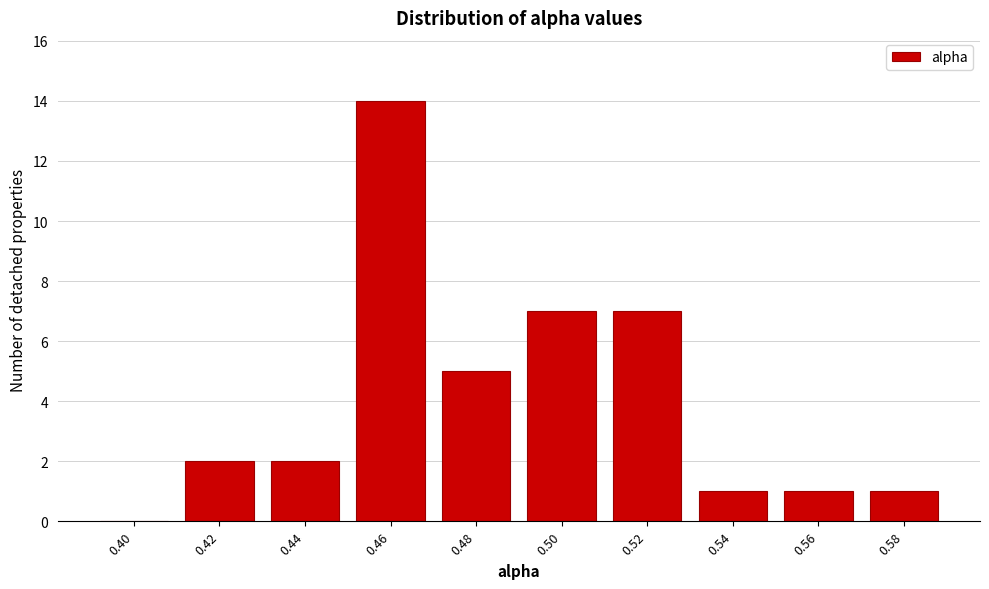

Reading right to left, extract all data points from this chart.

0.58=1	0.56=1	0.54=1	0.52=7	0.50=7	0.48=5	0.46=14	0.44=2	0.42=2	0.40=0